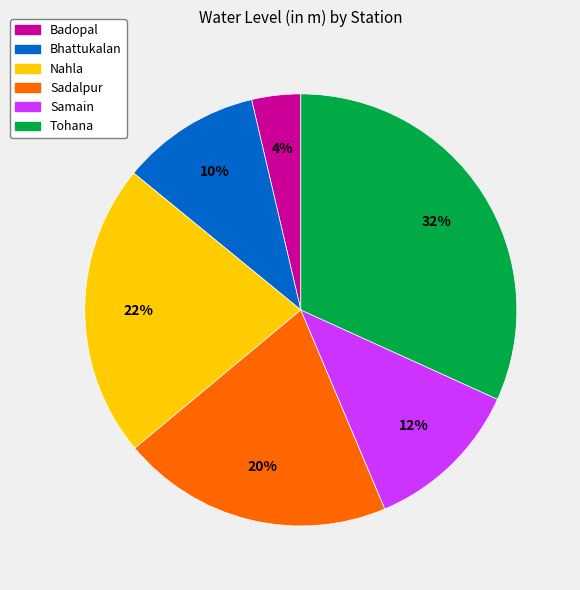

To the nearest percent, what is the difference between the Bhattukalan and Sadalpur slice percentages?

10%